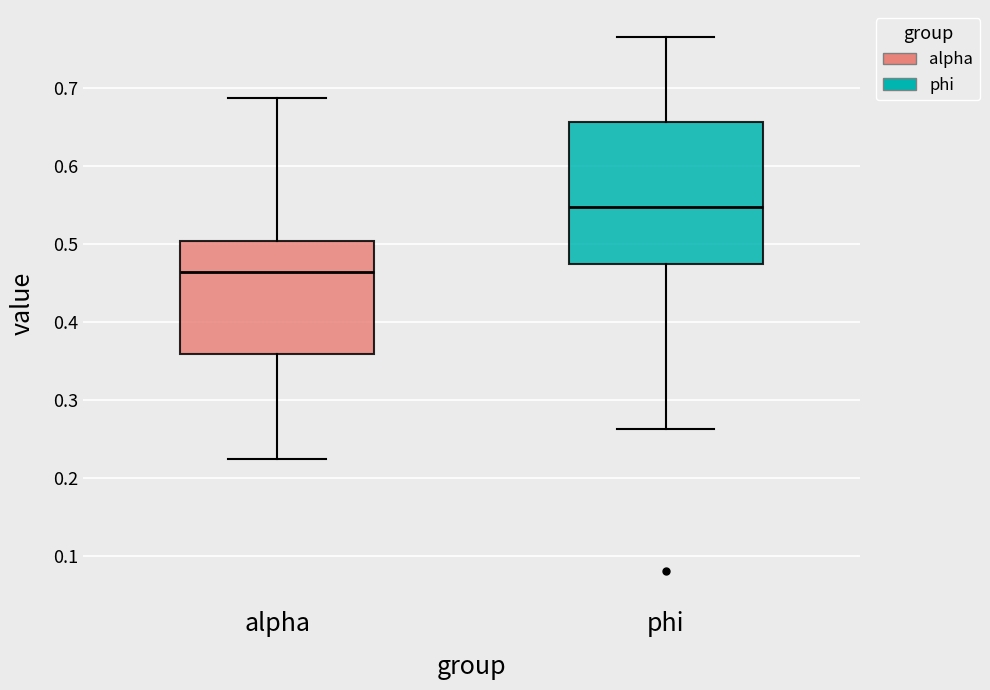

Where is the lower edge of the box for phi on the y-axis? The values are not printed on the chart, so give them approximately, as read against the axis.

0.47